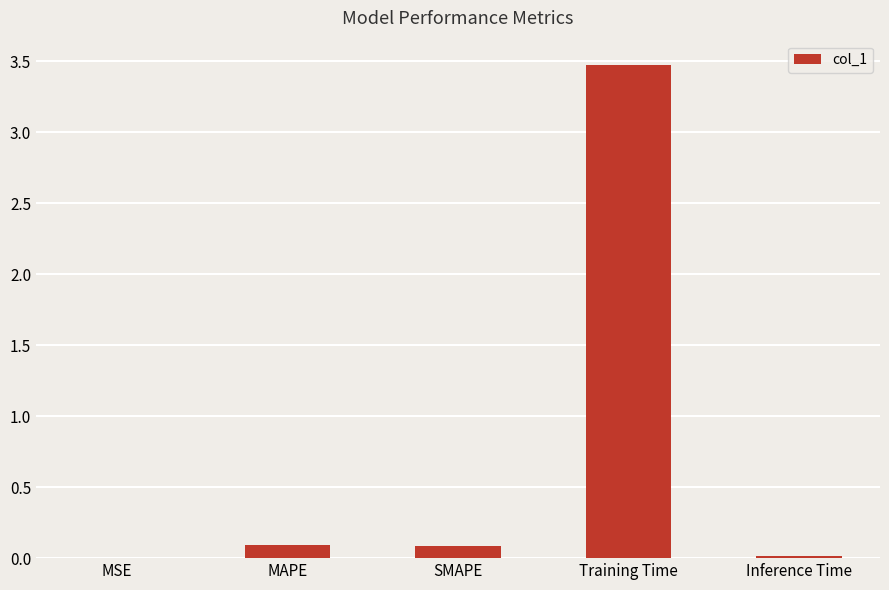

How many data points does each series have?

5